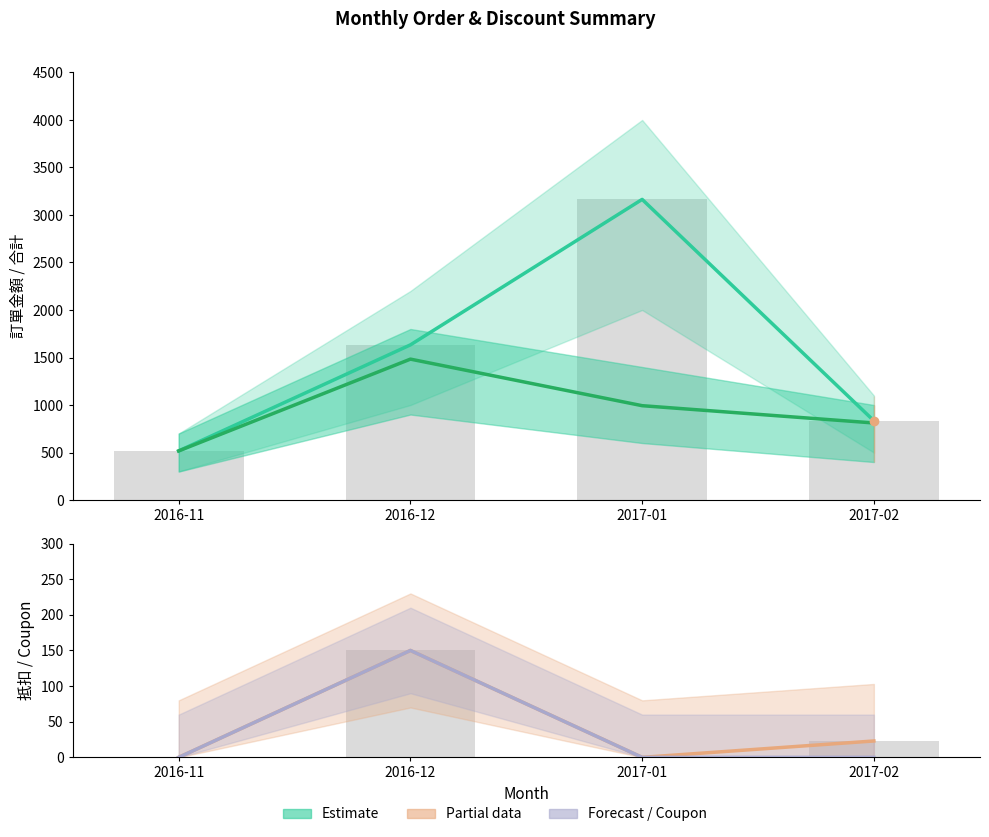

True or false: 訂單金額 has a value of 517 at 2016-11.

True